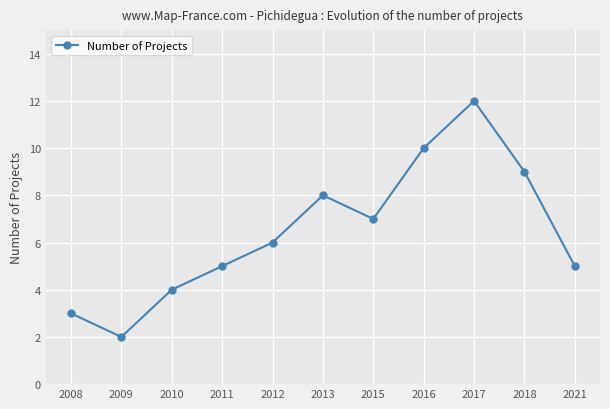

What is the maximum value shown in the chart?

12